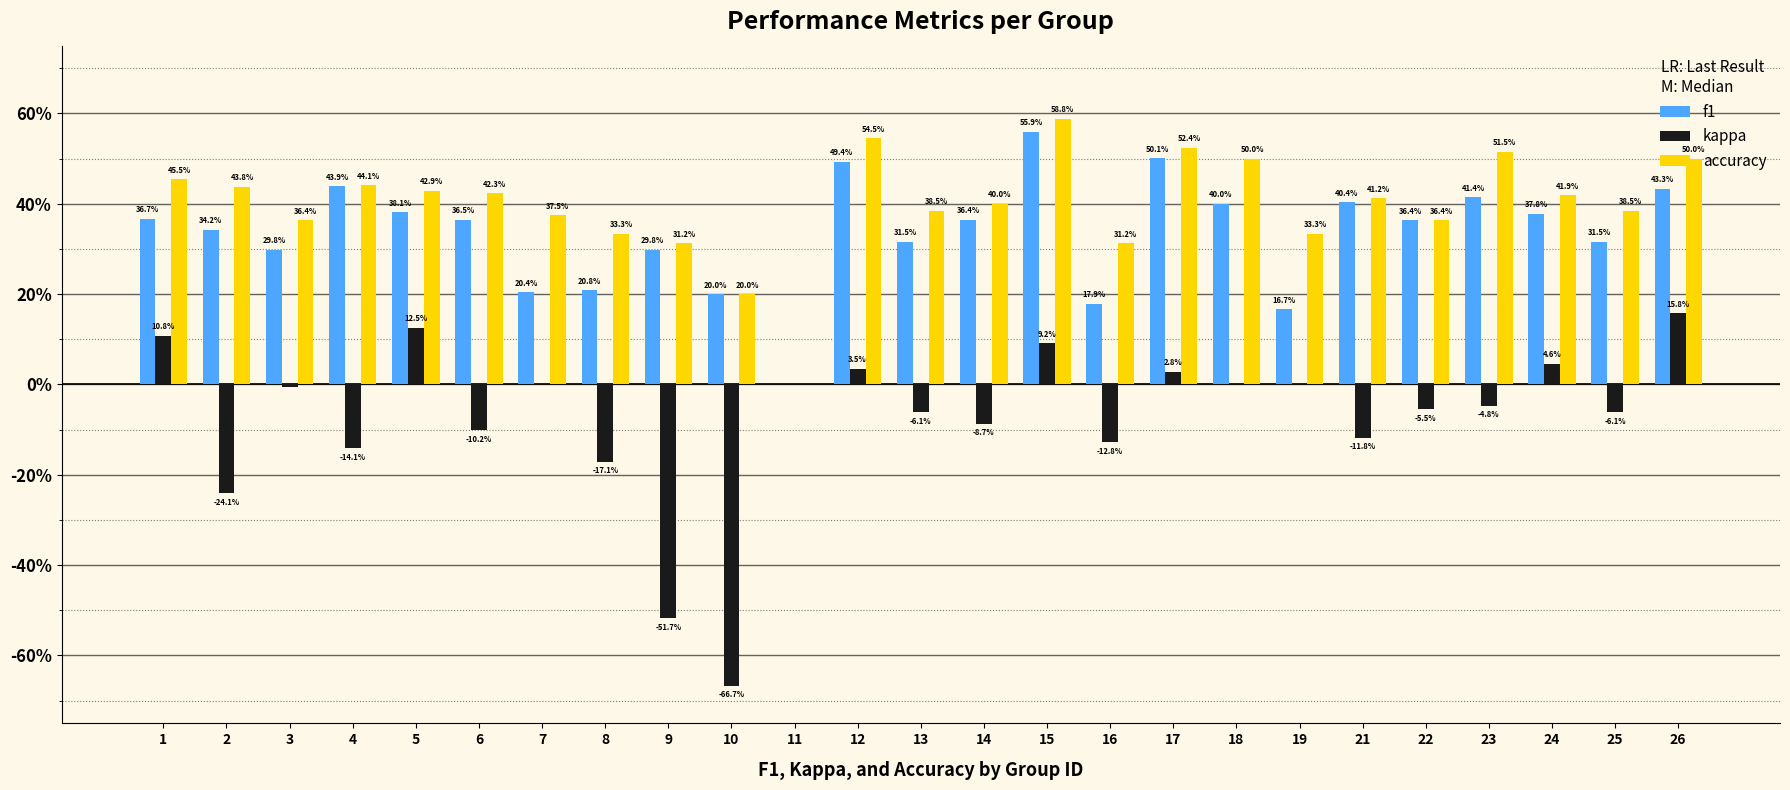

What are all the series names shown in the legend?

f1, kappa, accuracy